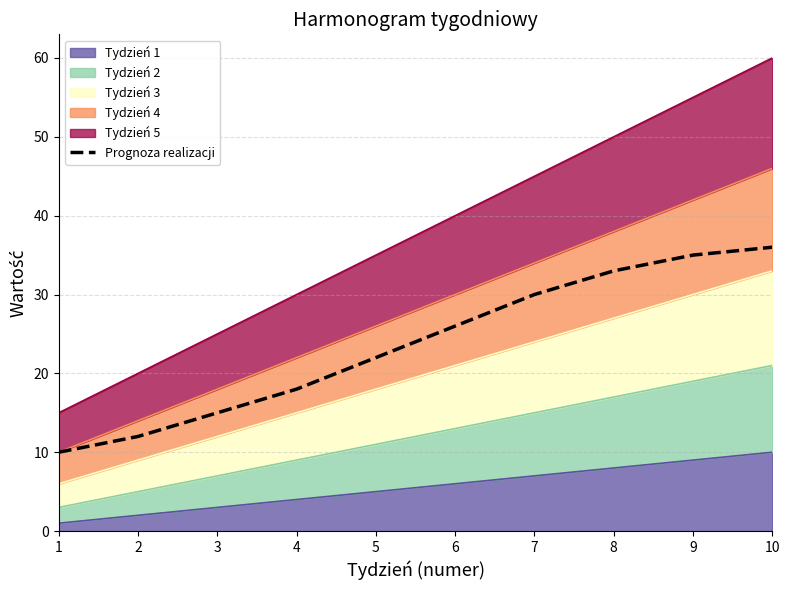

The value at 3 is 10. True or false?

False